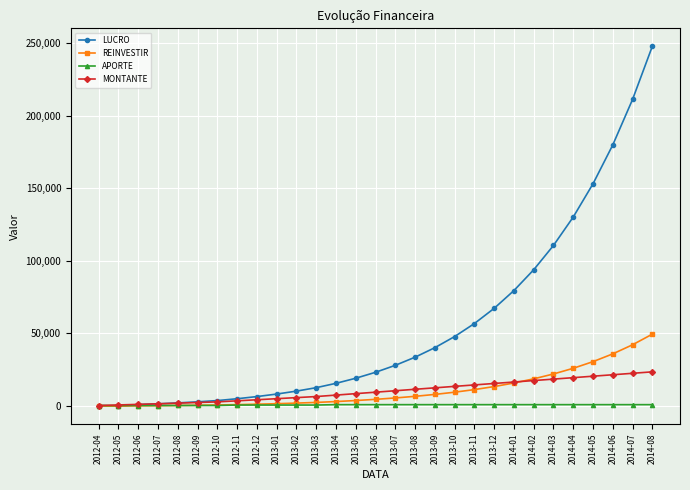

Which series has the largest total across all categories?

LUCRO